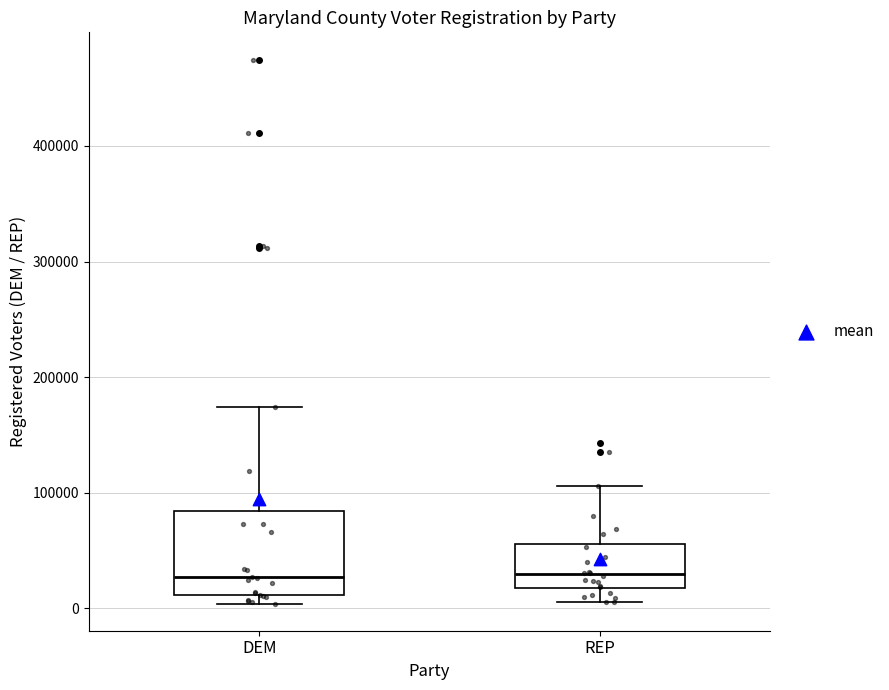

Where does the lower whisker of the box for REP end on the y-axis? The values are not printed on the chart, so give them approximately, as read against the axis.

0